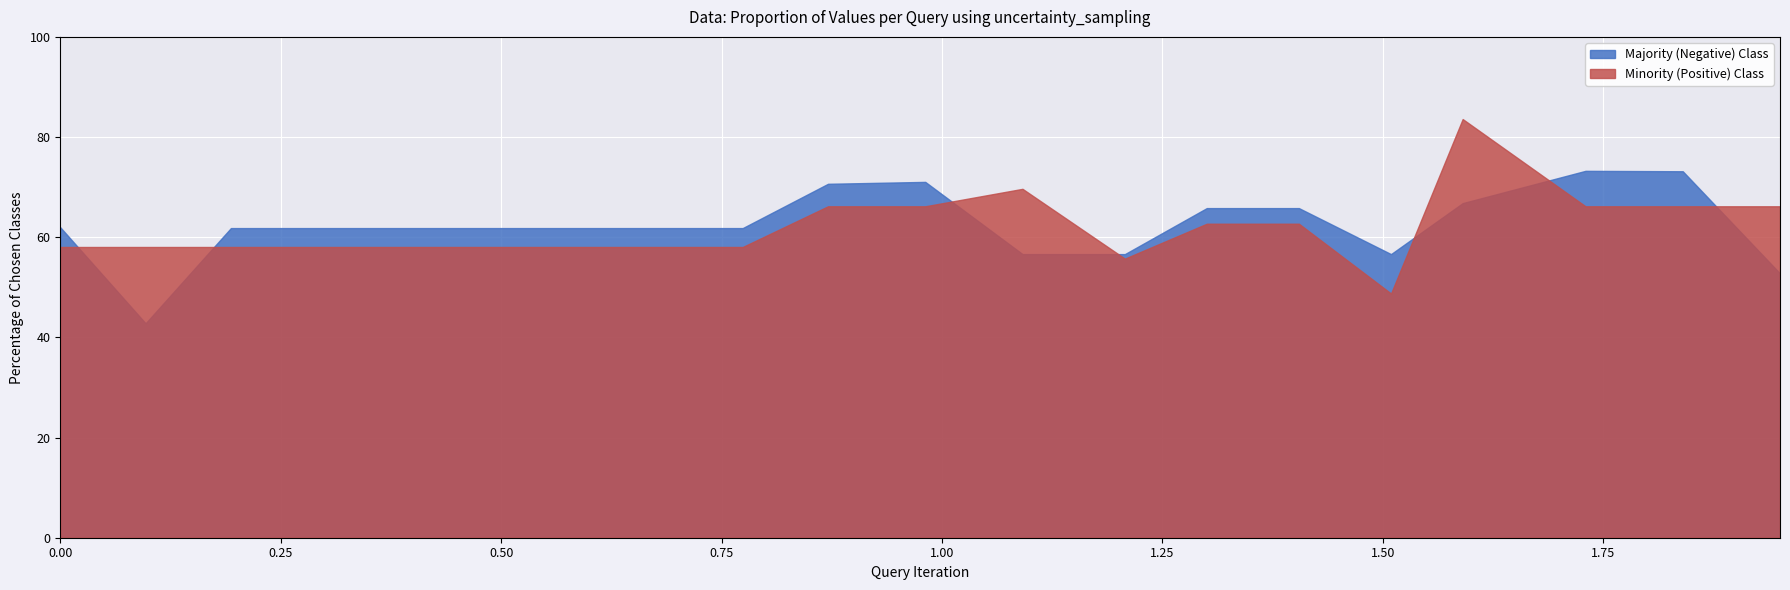

Rank the series by their maximum value, from highest to lowest.

Minority (Positive) Class, Majority (Negative) Class